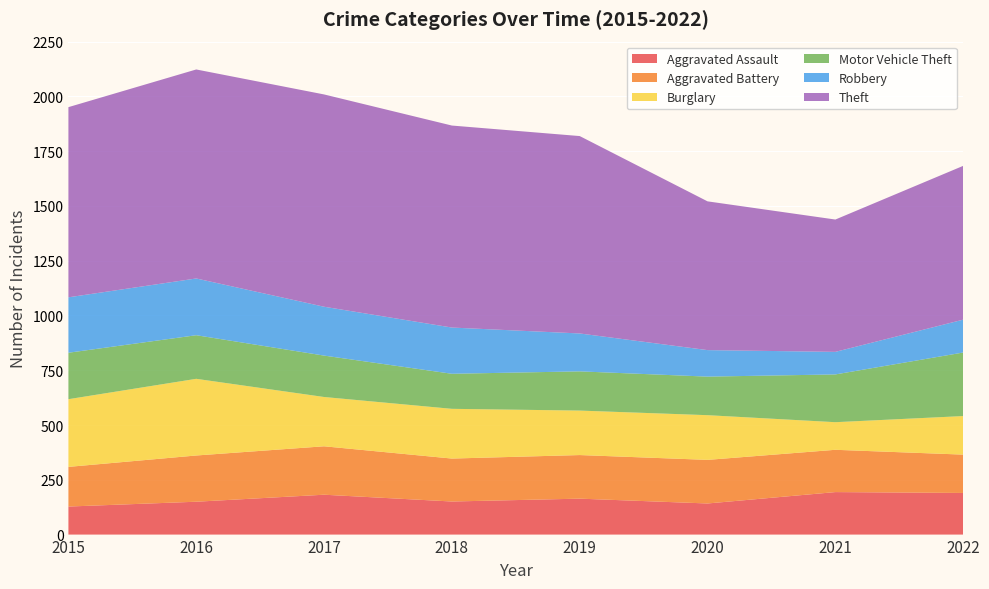

Reading left to right, transcribe all the data shown in this chart.

Aggravated Assault: 128	150	182	151	164	142	194	190
Aggravated Battery: 181	211	221	196	199	199	193	175
Burglary: 309	350	225	227	203	204	126	176
Motor Vehicle Theft: 212	199	189	160	179	176	218	290
Robbery: 253	259	223	211	173	121	103	150
Theft: 868	954	969	922	901	679	604	702